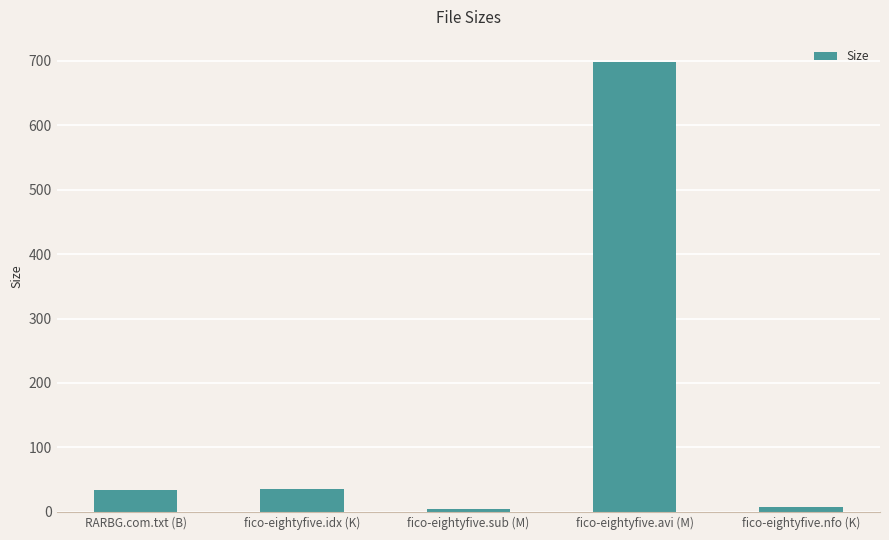

What is the sum of the values at fico-eightyfive.idx (K) and RARBG.com.txt (B)?

70.2